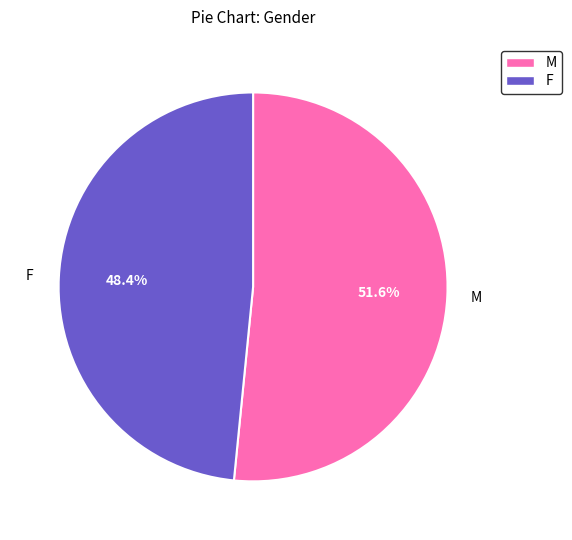

To the nearest percent, what percentage of the pie is M?

52%